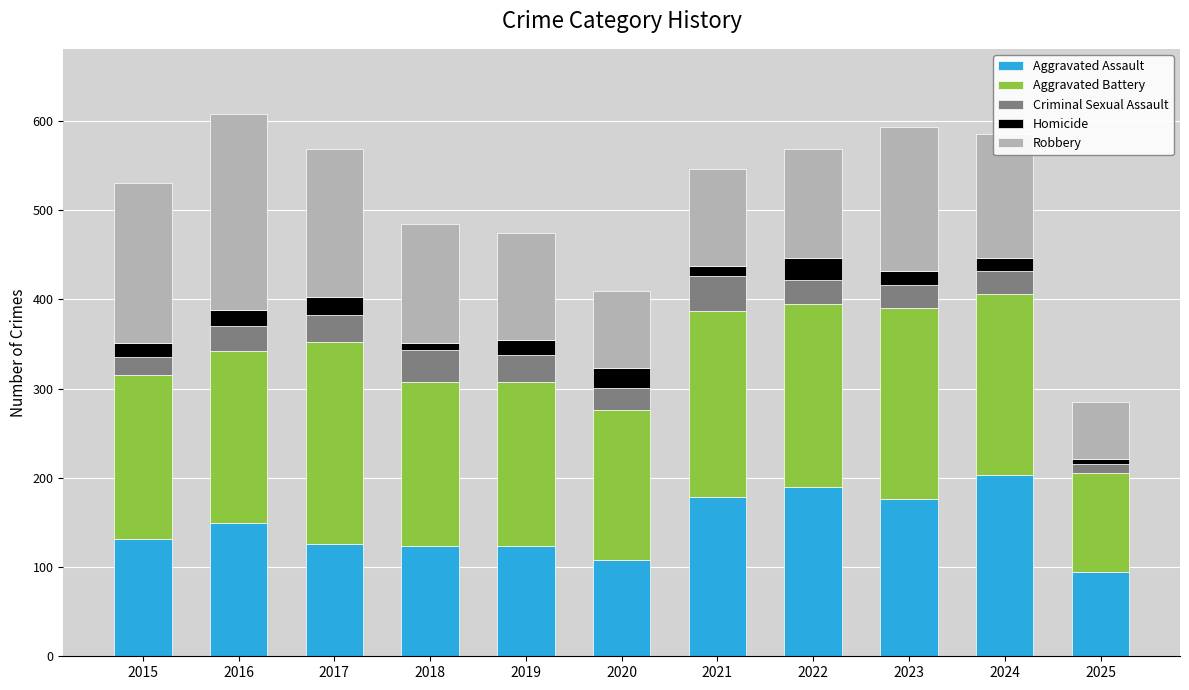

What is the difference between the maximum and second lowest values in the Aggravated Assault series?

95